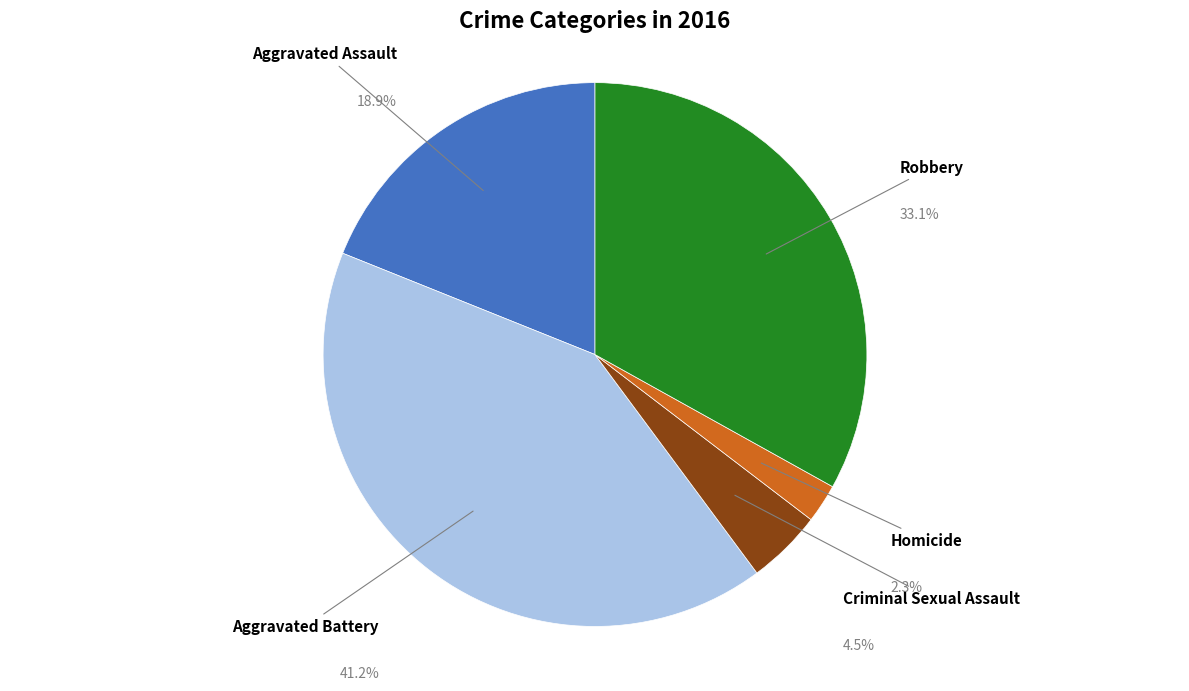

Is there any slice that represents more than half of the pie?

No